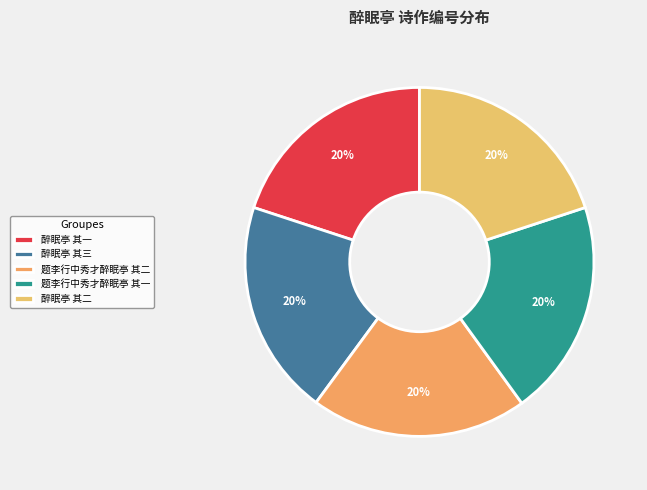

What is the largest slice in the pie chart?

题李行中秀才醉眠亭 其一